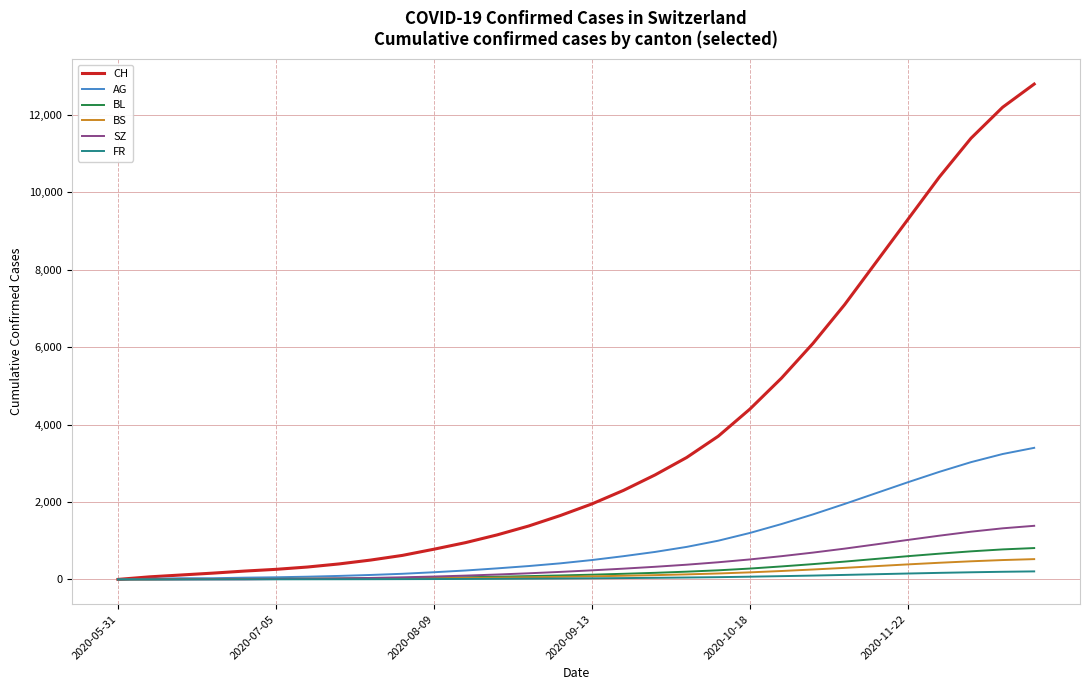

Which series has the widest spread of values?

CH